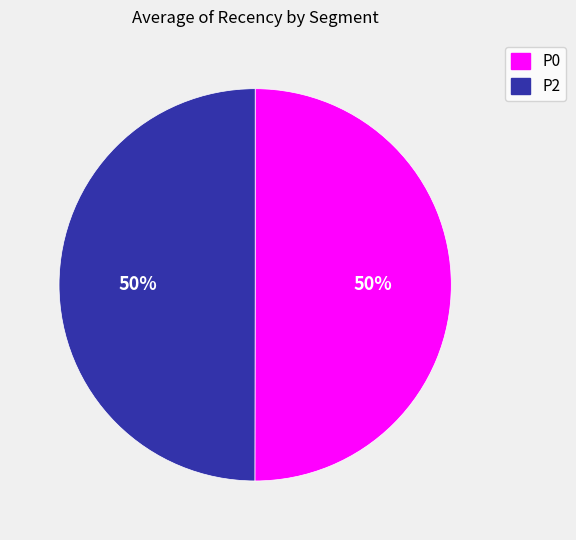

True or false: P2 accounts for 43% of the total.

False